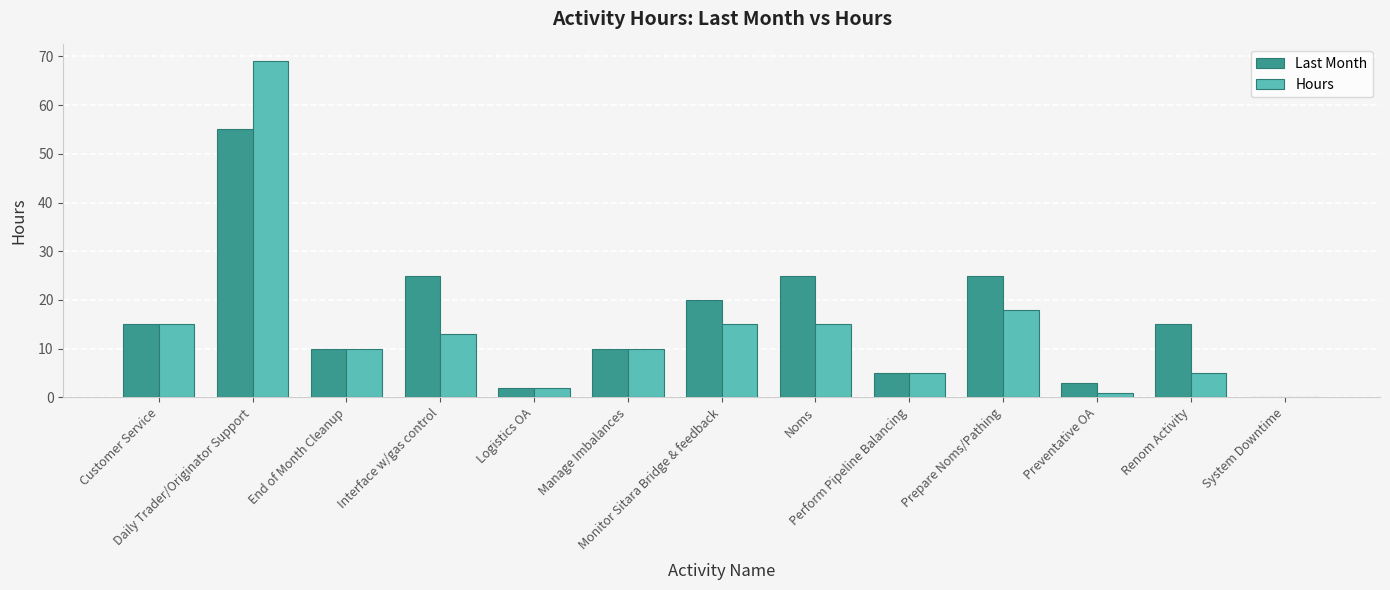

What is the sum of all Last Month values?

210